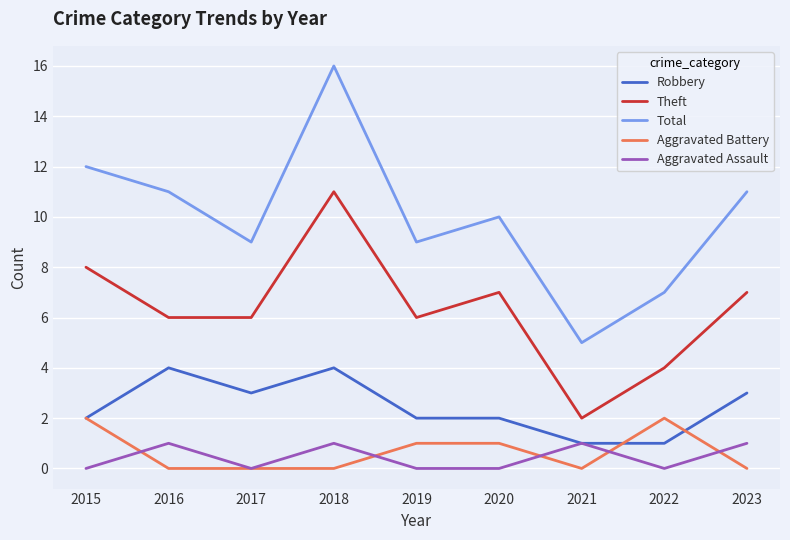

What is the lowest value of the Robbery series?

1